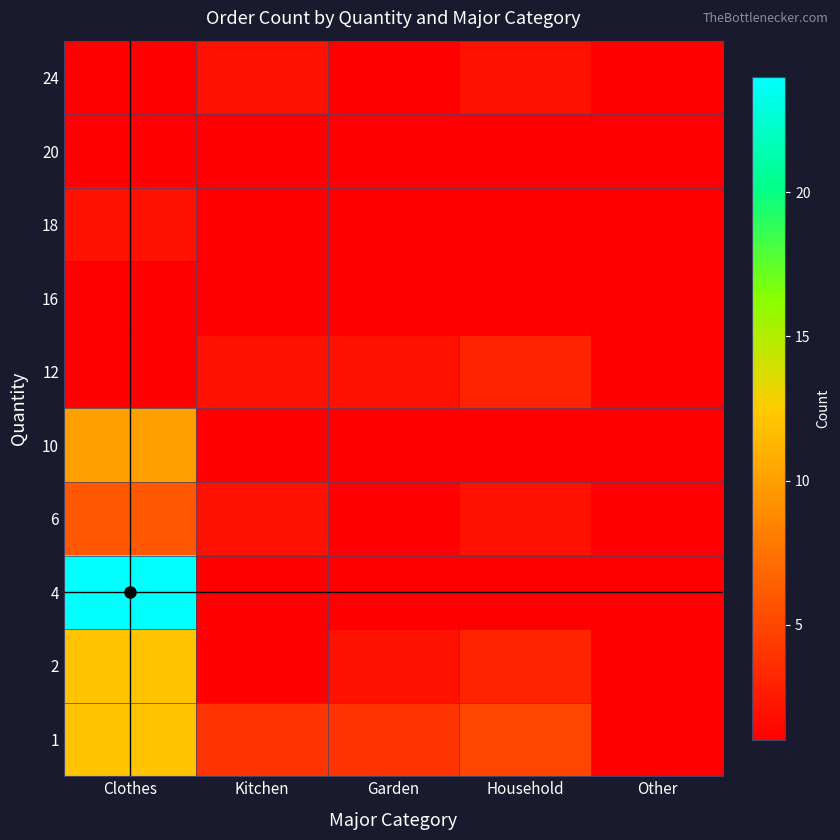

How many distinct data groups are displayed?

10